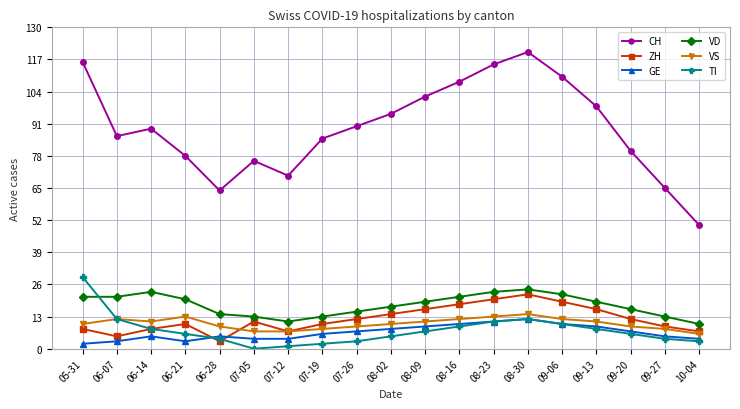

Where does the TI series first go above 6?

05-31